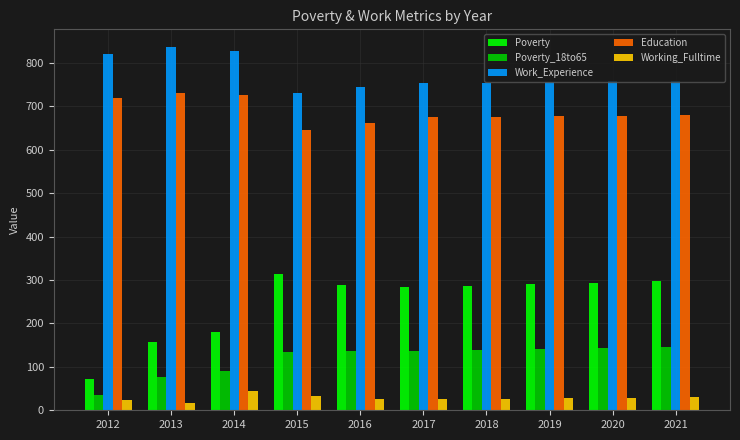

The Poverty_18to65 series shows 146 at 2021. True or false?

True